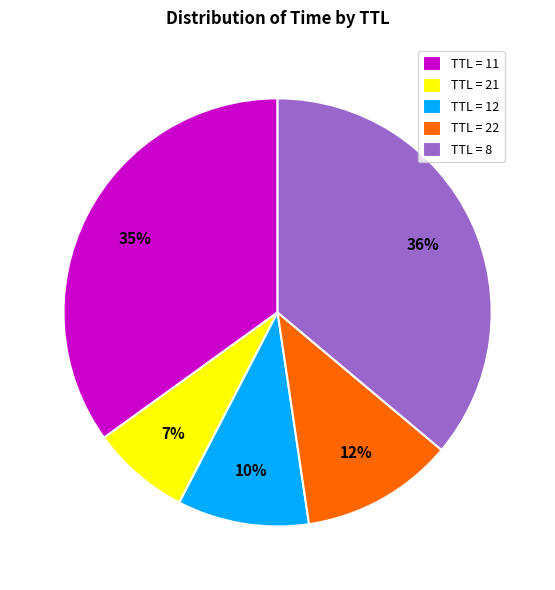

To the nearest percent, what is the difference between the largest and smallest slice percentages?

29%